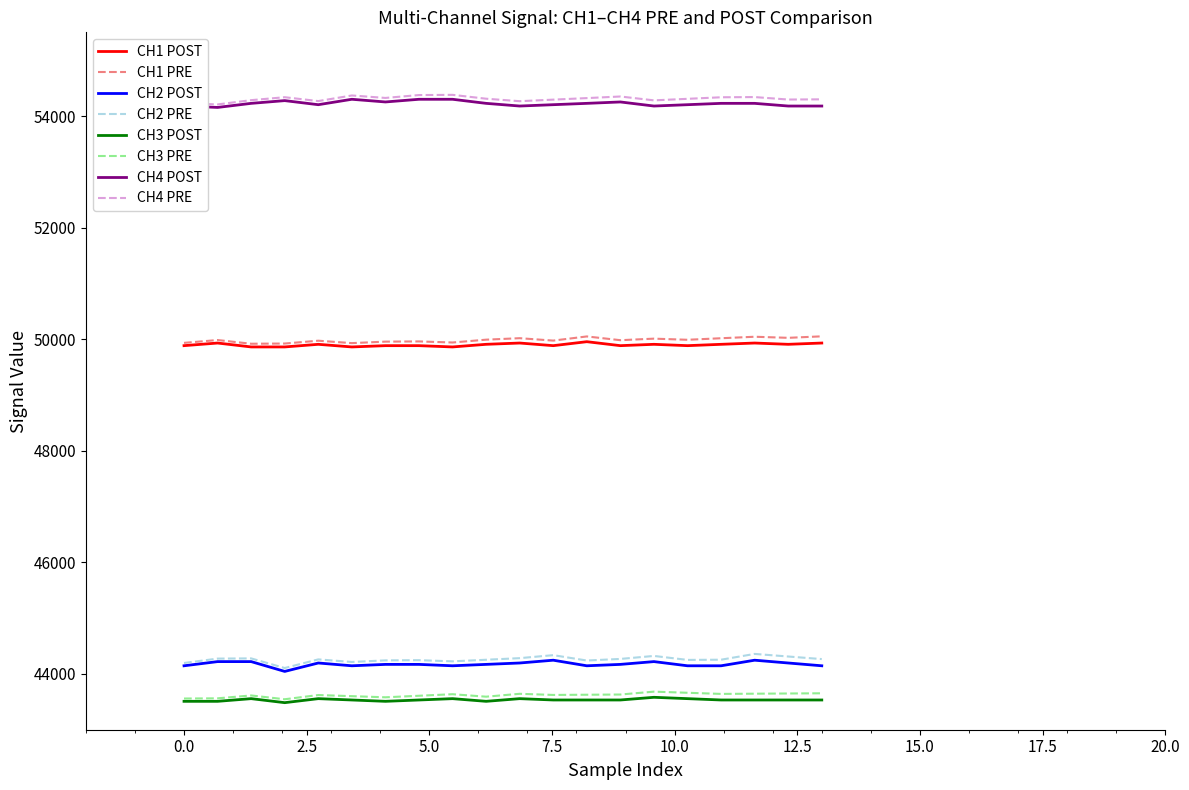

What is the greatest value displayed?

54379.5